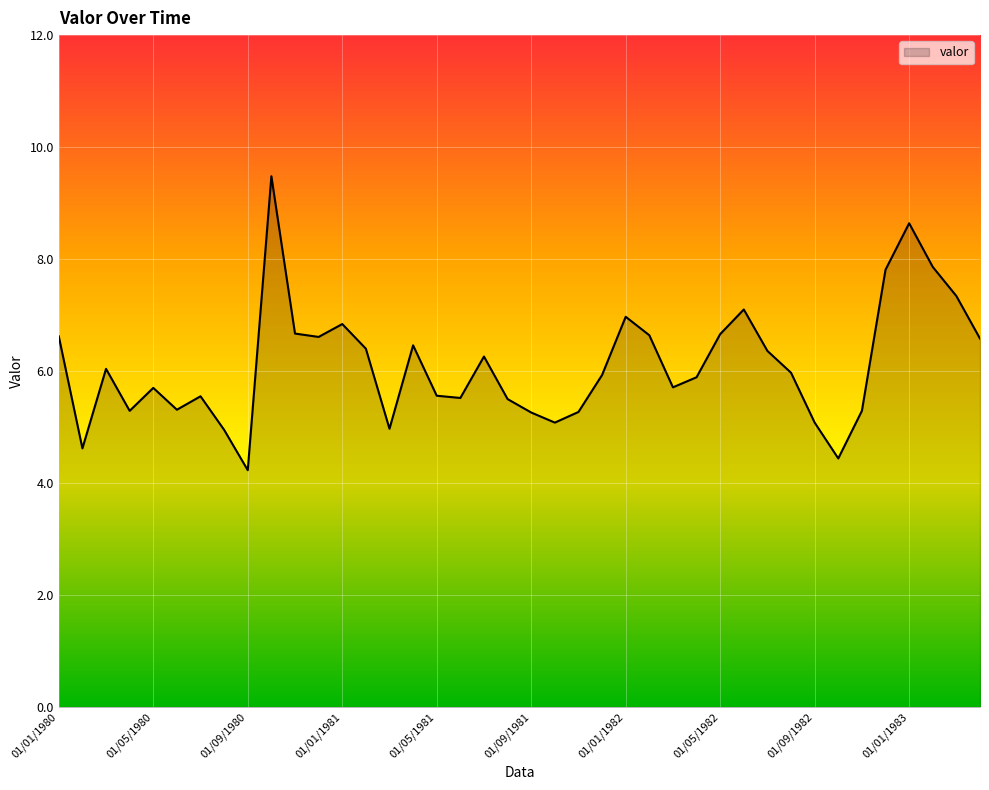

Does the chart display data point markers on the line(s)?

No